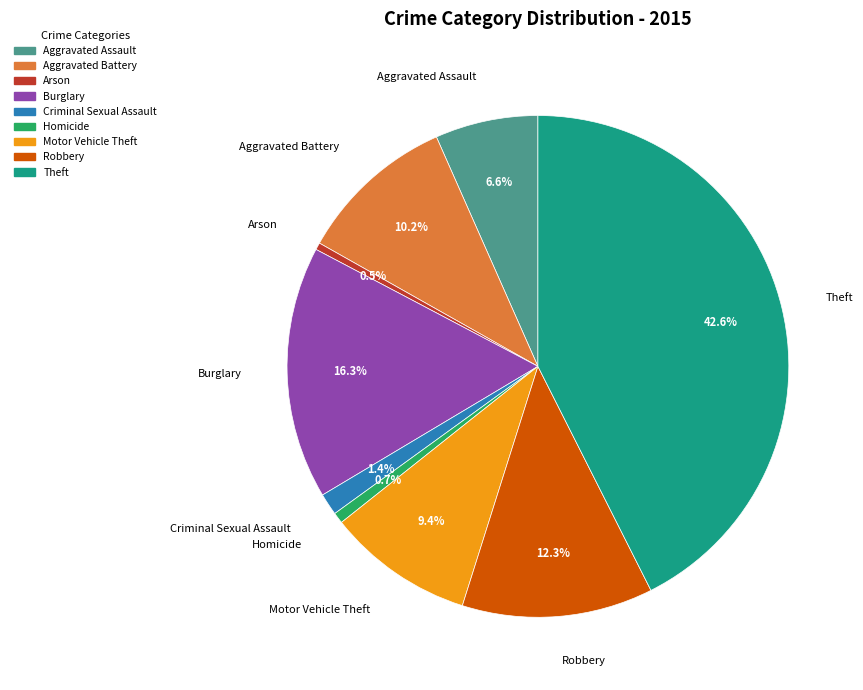

To the nearest percent, what percentage of the pie is Criminal Sexual Assault?

1%